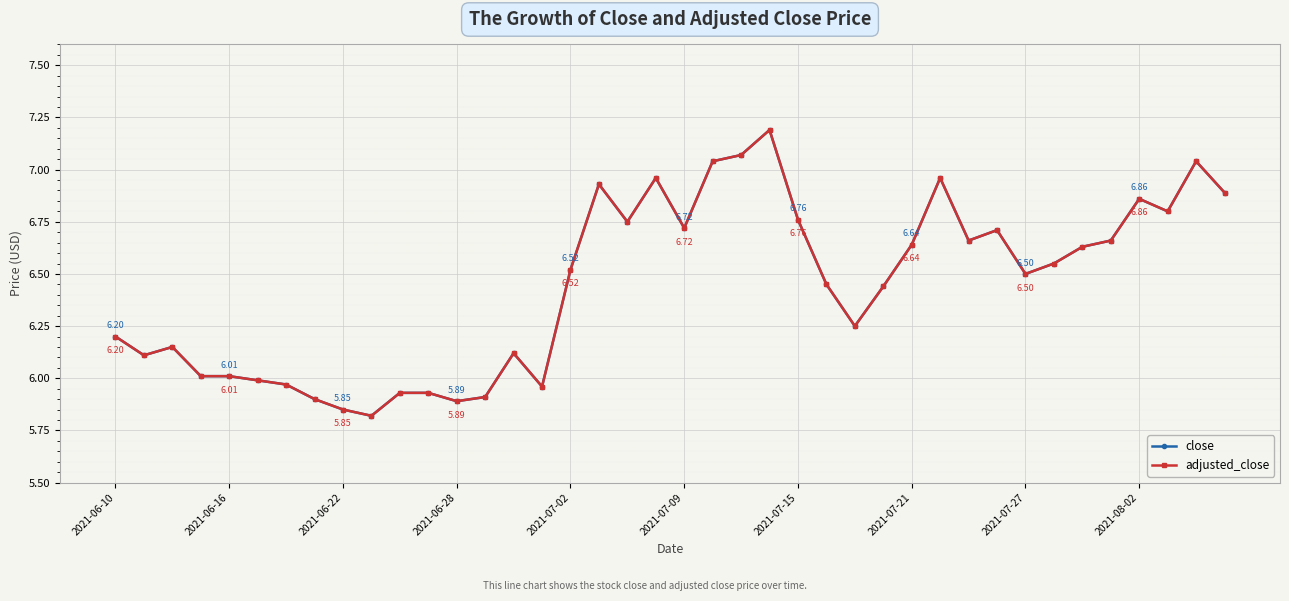

At how many categories does at least one series exceed 6?

30